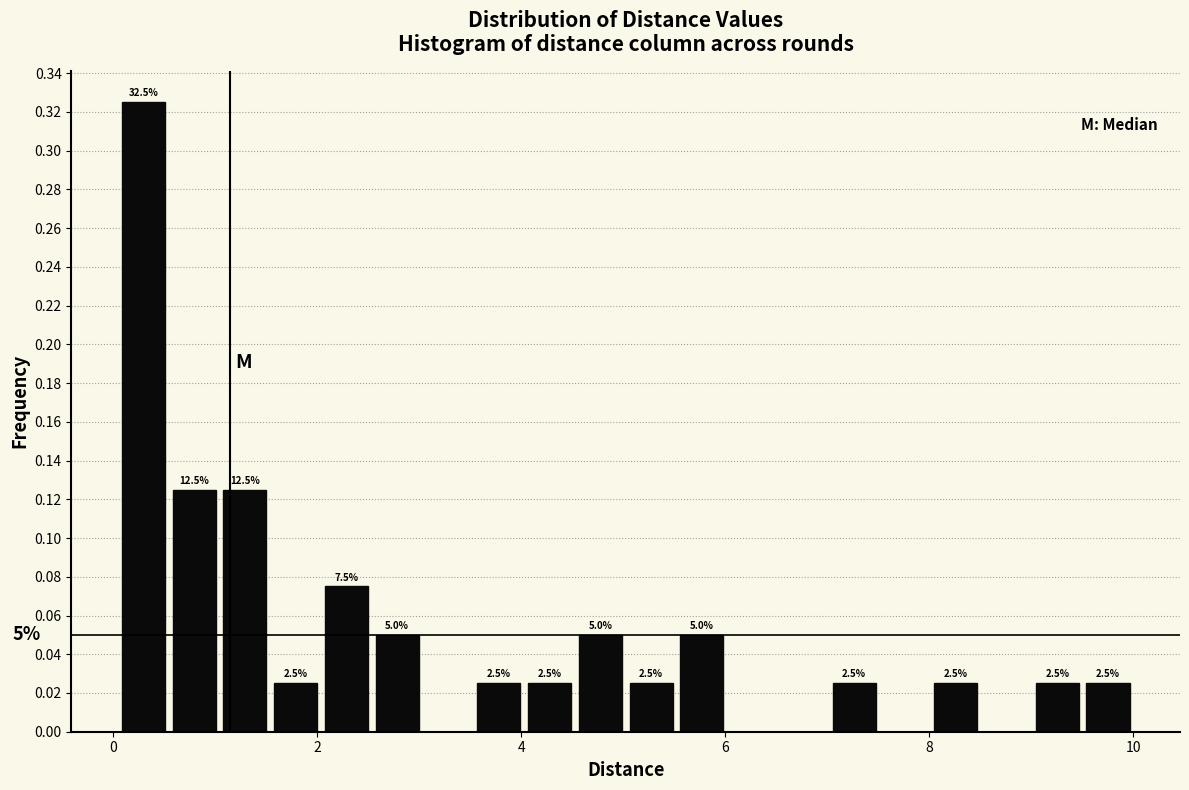

Read against the x-axis, roughly where is the centre of the tallest bar?

0.2